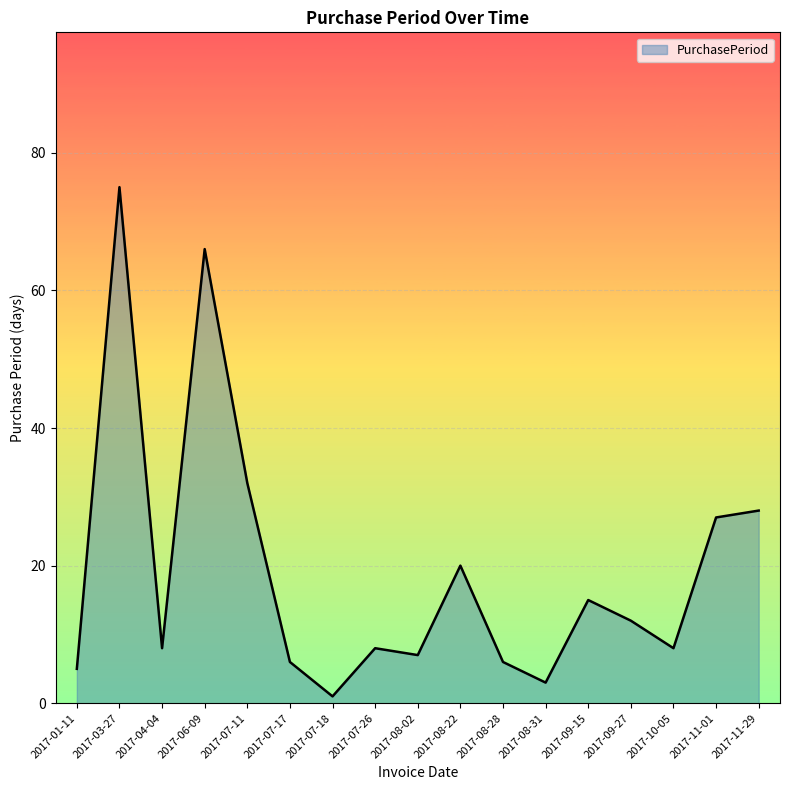

Is it true that the value at 2017-11-01 is 46?

False